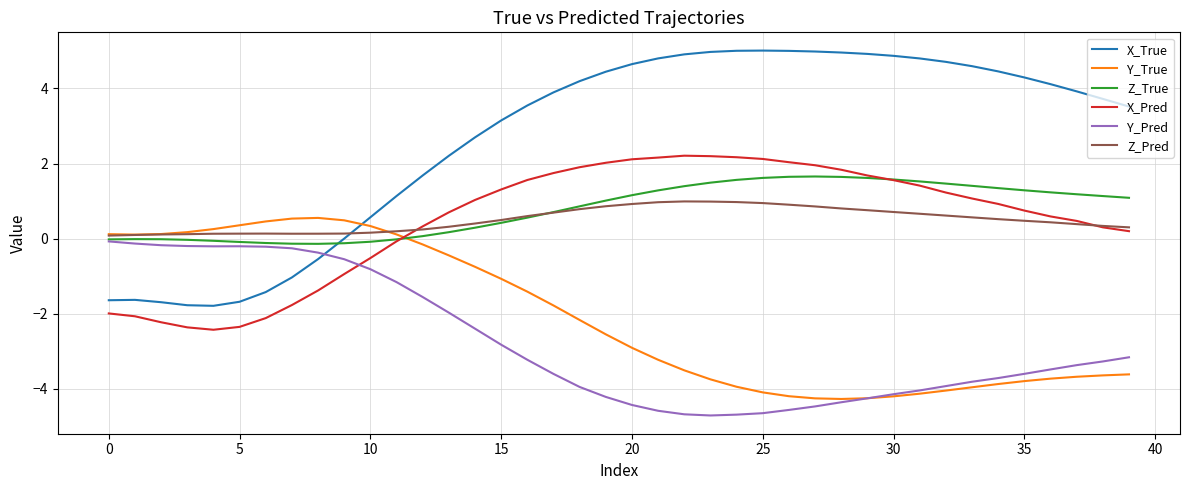

True or false: Y_True and Z_True cross at least once.

True